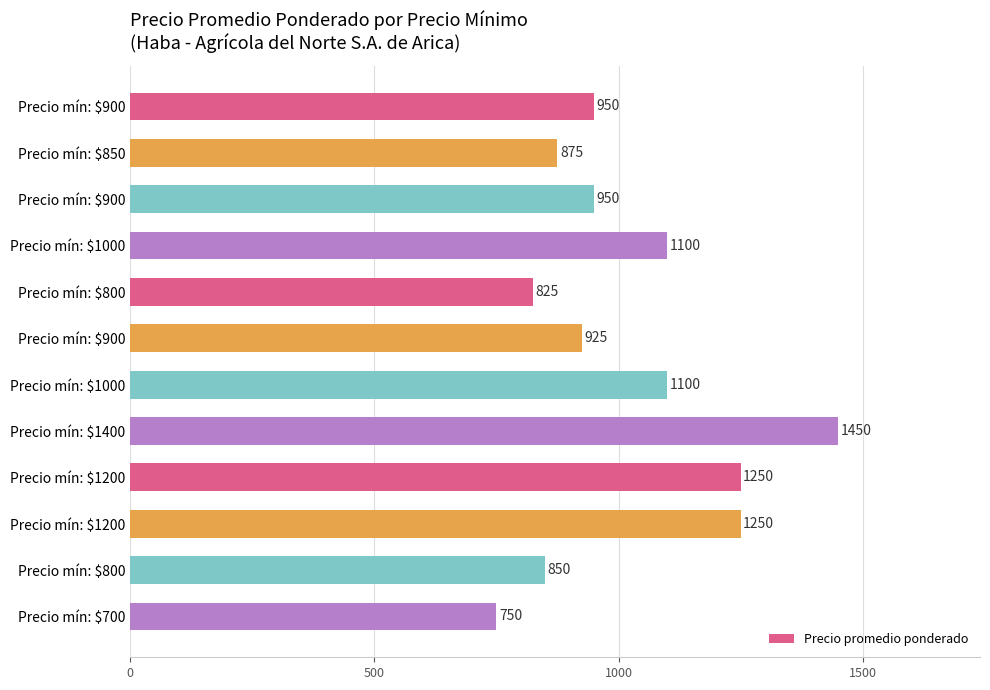

What is the difference between the maximum and minimum values?

700